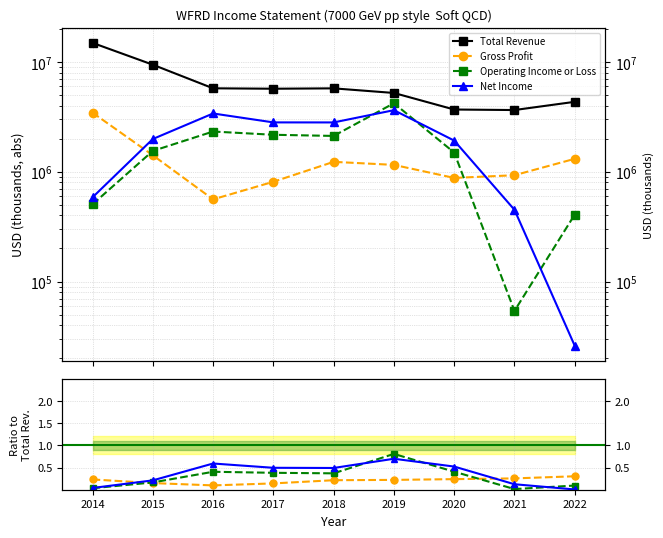

Reading left to right, transcribe all the data shown in this chart.

Total Revenue: 2014=14911000.0	2015=9433000.0	2016=5749000.0	2017=5699000.0	2018=5744000.0	2019=5215000.0	2020=3685000.0	2021=3645000.0	2022=4331000.0
Gross Profit: 2014=0.2	2015=0.1	2016=0.1	2017=0.1	2018=0.2	2019=0.2	2020=0.2	2021=0.3	2022=0.3
Operating Income or Loss: 2014=0.0	2015=0.2	2016=0.4	2017=0.4	2018=0.4	2019=0.8	2020=0.4	2021=0.0	2022=0.1
Net Income: 2014=0.0	2015=0.2	2016=0.6	2017=0.5	2018=0.5	2019=0.7	2020=0.5	2021=0.1	2022=0.0